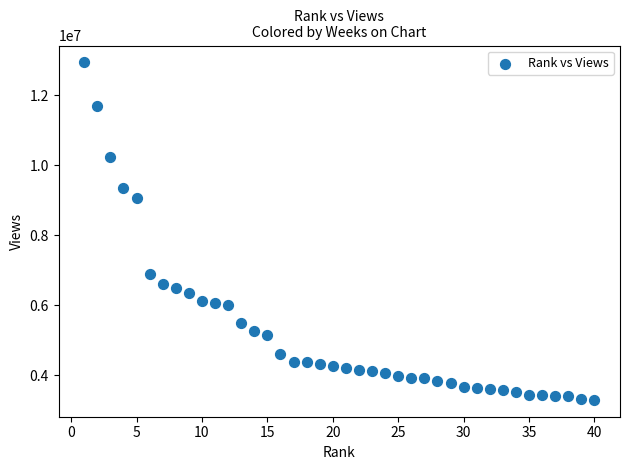

What Y value in the scatter plot is closest to 8115892?

9061492